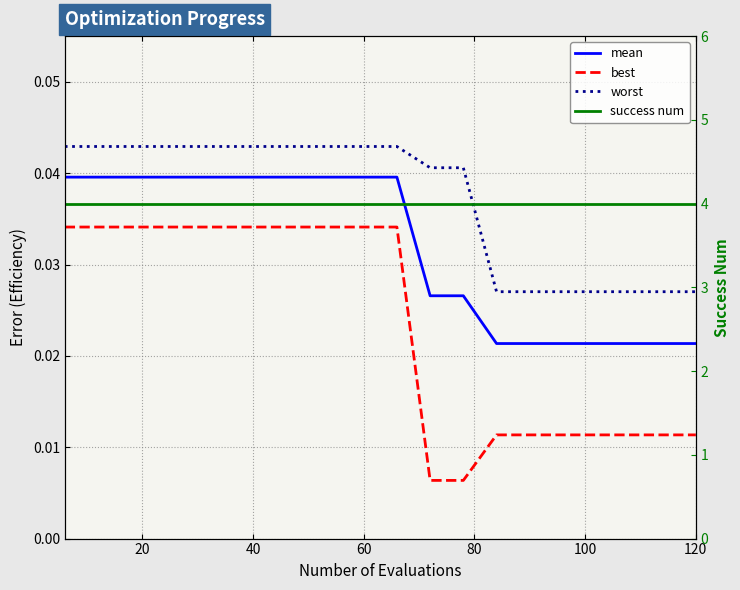

Does the chart display data point markers on the line(s)?

No